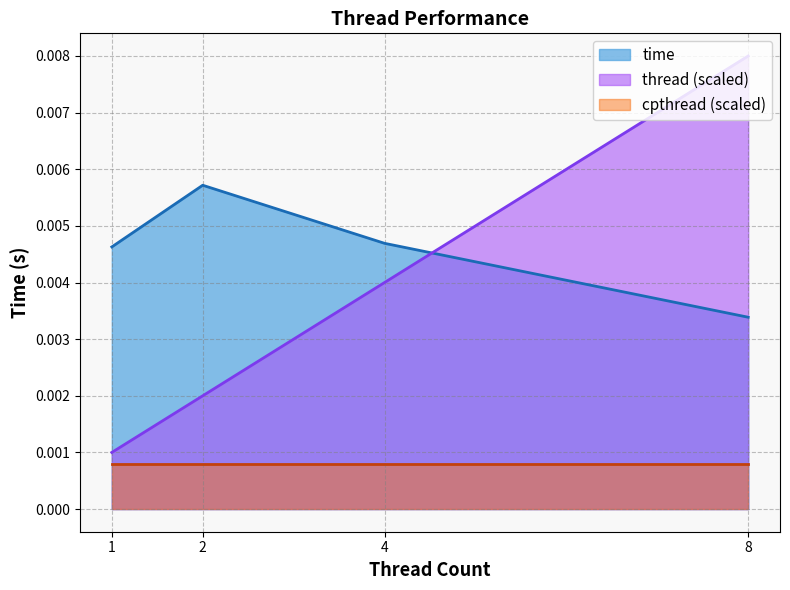

Between which two adjacent categories do thread and time first intersect?

4 and 8